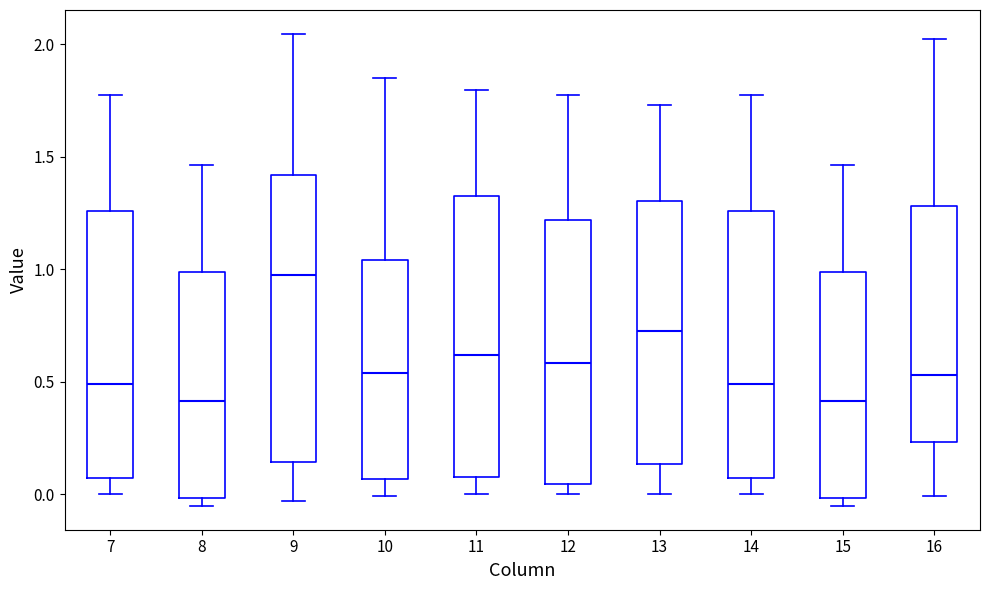

Which box's median line is the highest?

9